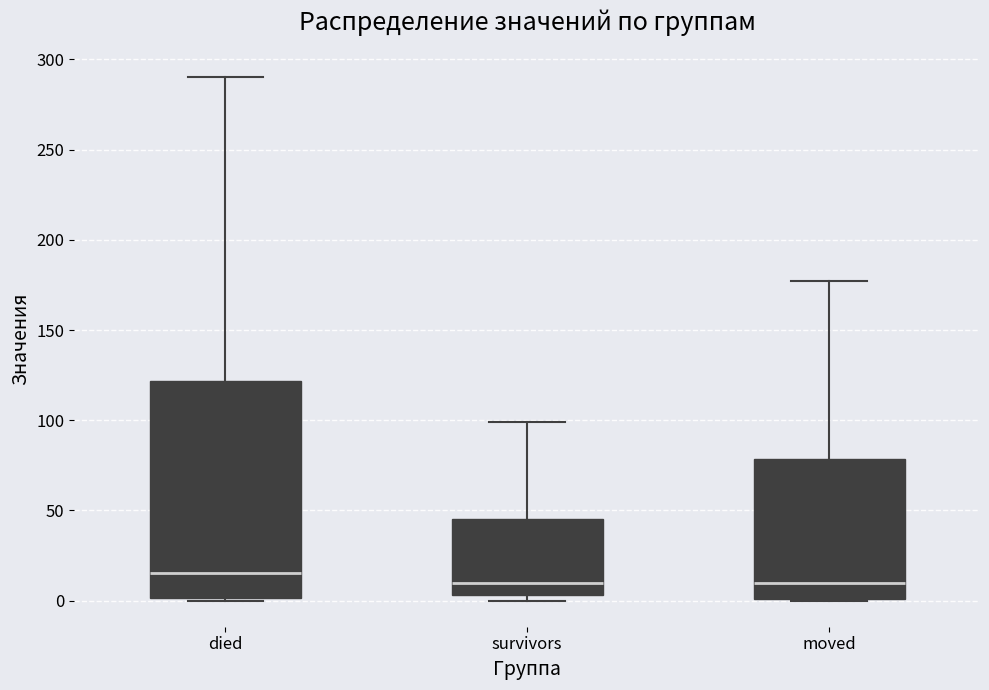

Reading left to right, transcribe this box plot: for each box, give where its median line is, the range the box spans, and where its two whiskers end, as read against the y-axis. The values are not printed on the chart, so give them approximately, as read against the axis.

died: median 15, box 0 to 120, whiskers 0 to 290
survivors: median 10, box 5 to 45, whiskers 0 to 100
moved: median 10, box 0 to 80, whiskers 0 to 175